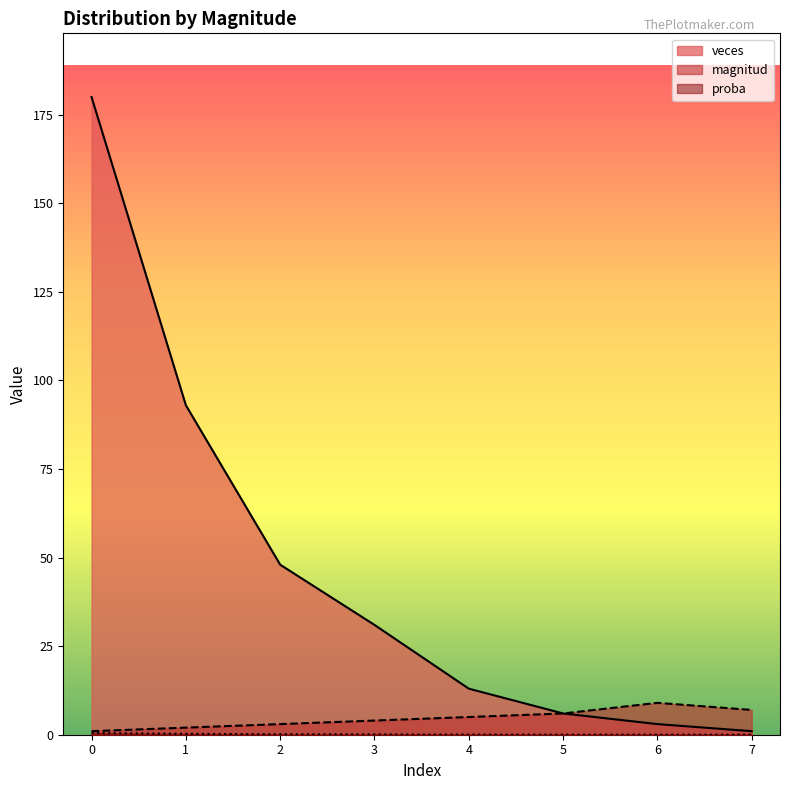

True or false: veces and magnitud cross at least once.

False